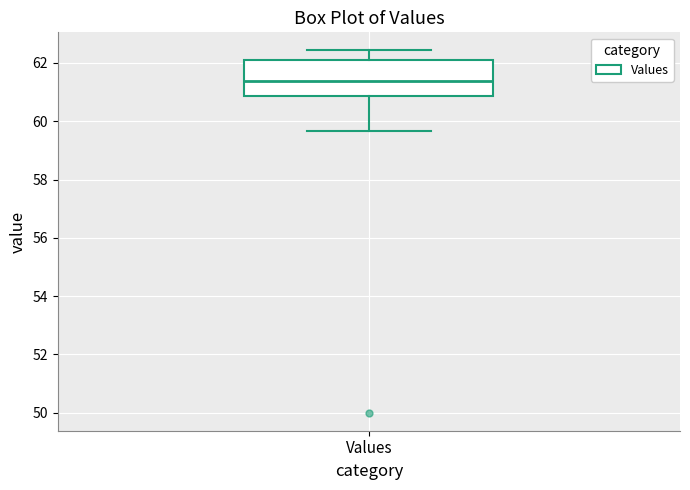

Read this box plot against the y-axis: the position of the median line, the range covered by the box, and the ends of both whiskers. The values are not printed on the chart, so give them approximately, as read against the axis.

median 61.4, box 60.8 to 62.0, whiskers 59.6 to 62.4